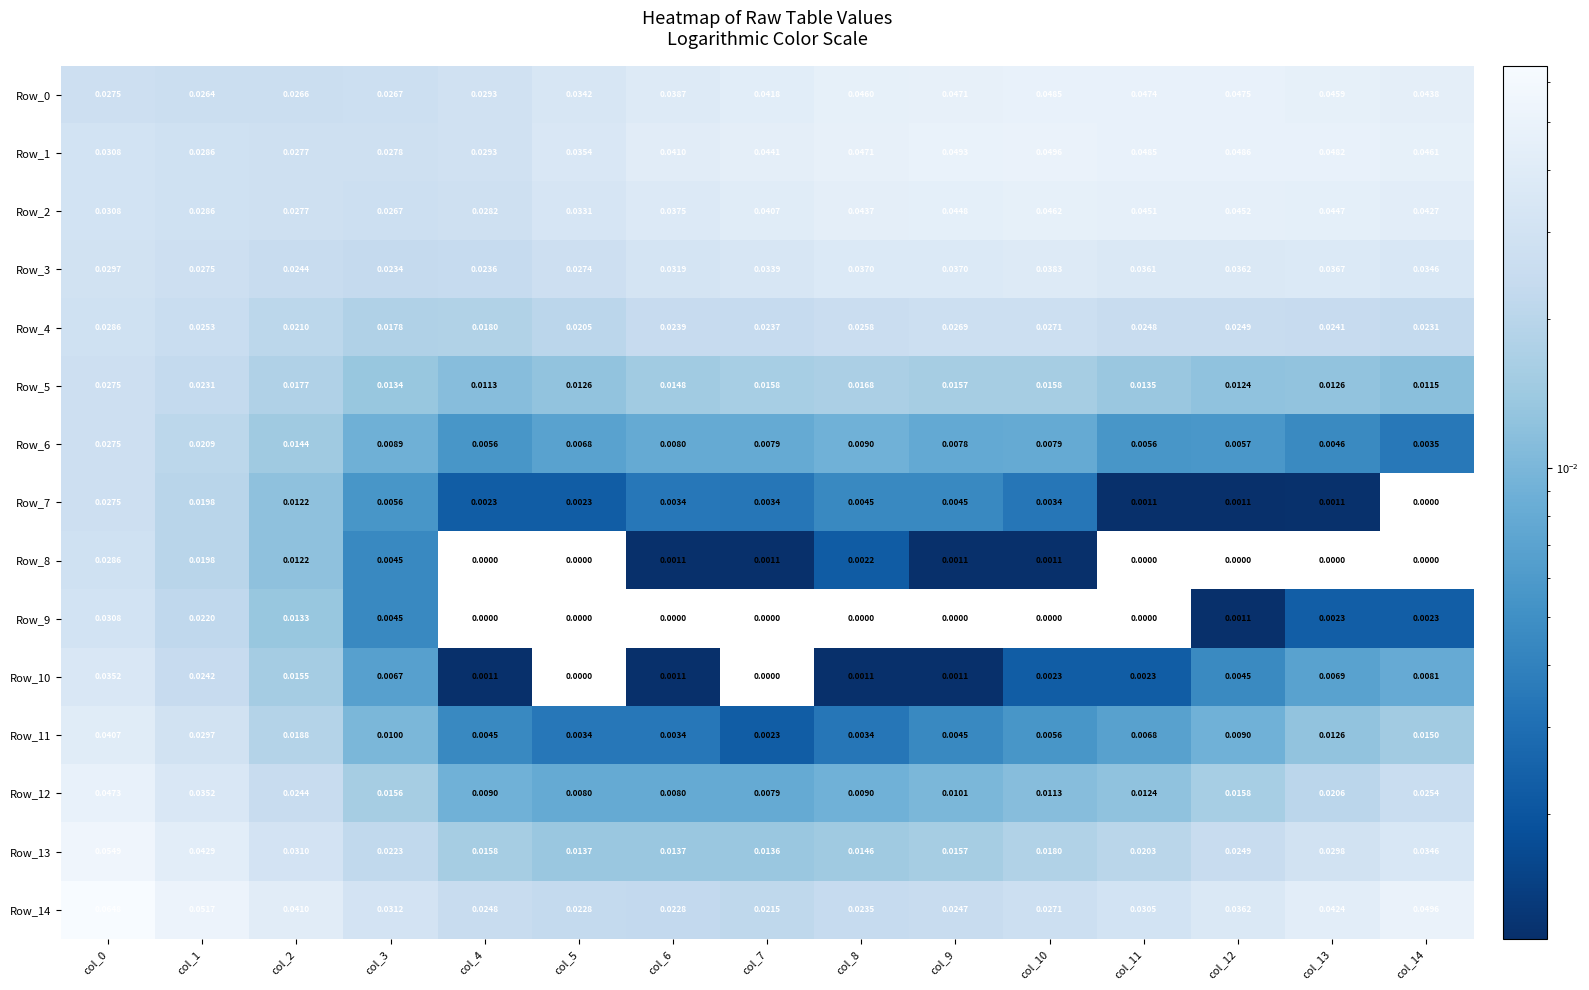

The Row_5 series shows 0.0 at col_13. True or false?

True